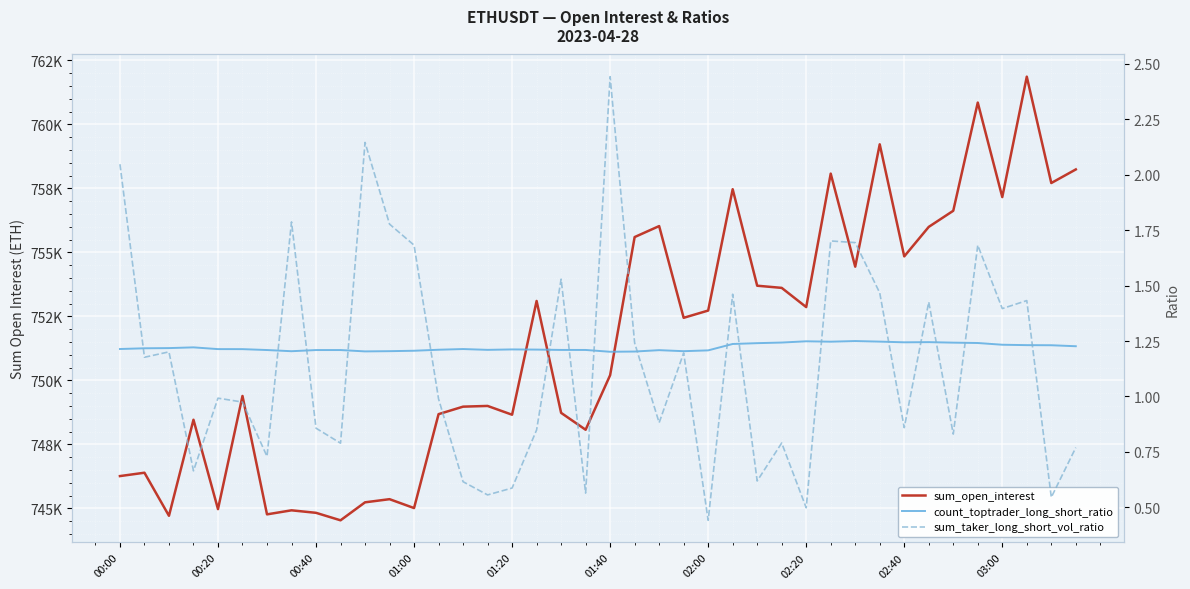

What is the spread (max minus min) of values at 26?

753698.5